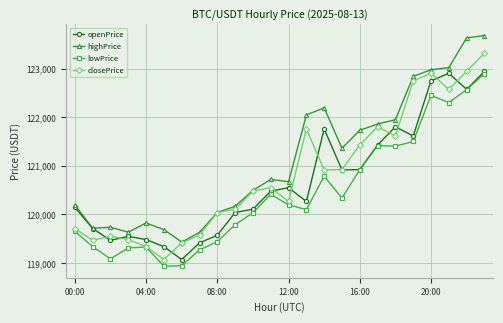

Which series has the largest total across all categories?

highPrice